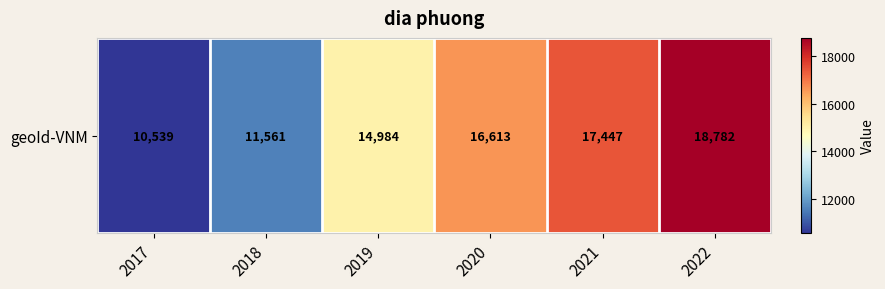

Reading left to right, list all the values displayed in this chart.

2017=10539	2018=11561	2019=14984	2020=16613	2021=17447	2022=18782